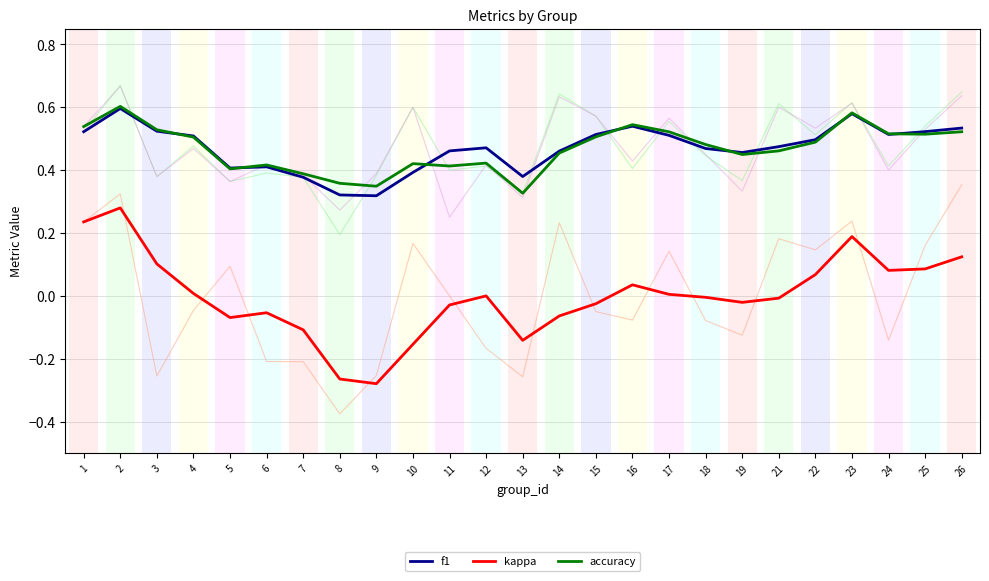

What is the value of the f1 bar at the 25th from the left?

0.5